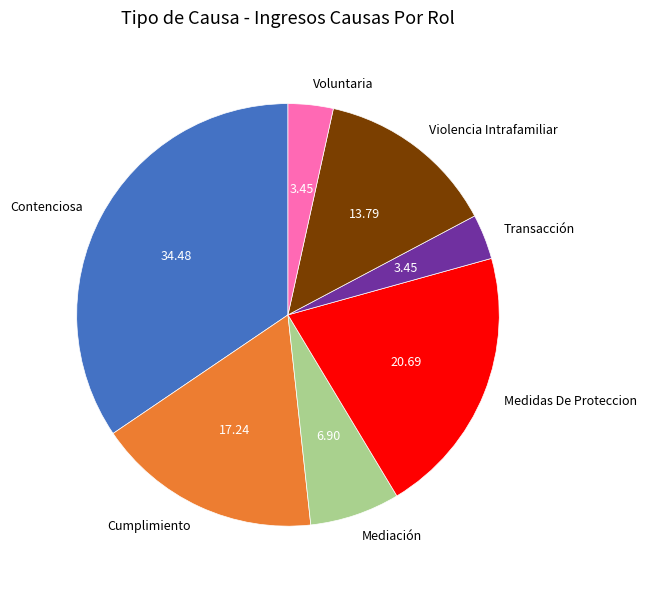

What is the largest slice in the pie chart?

Contenciosa